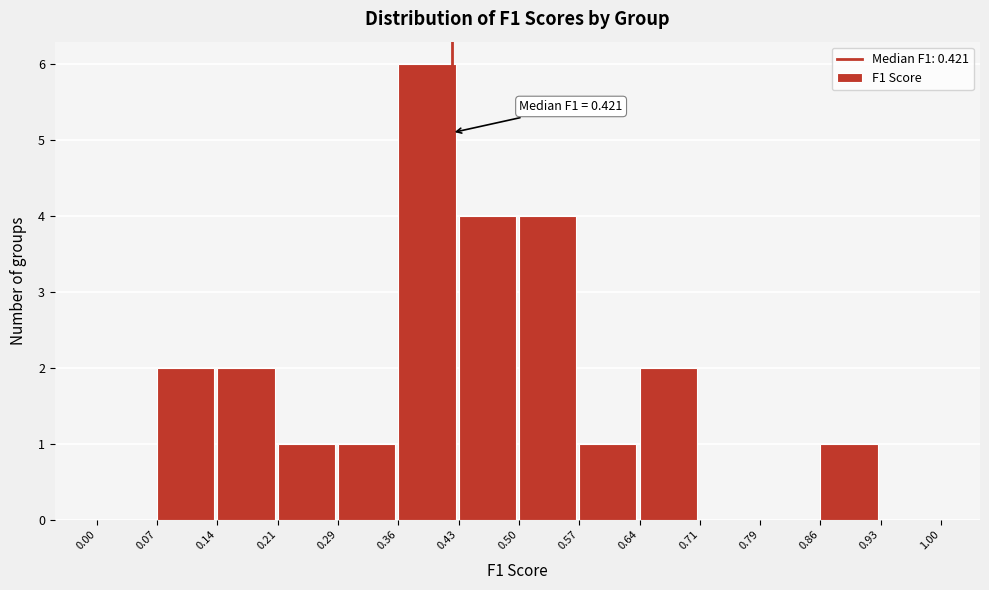

Which range on the x-axis has the tallest bar?

0.36 to 0.43